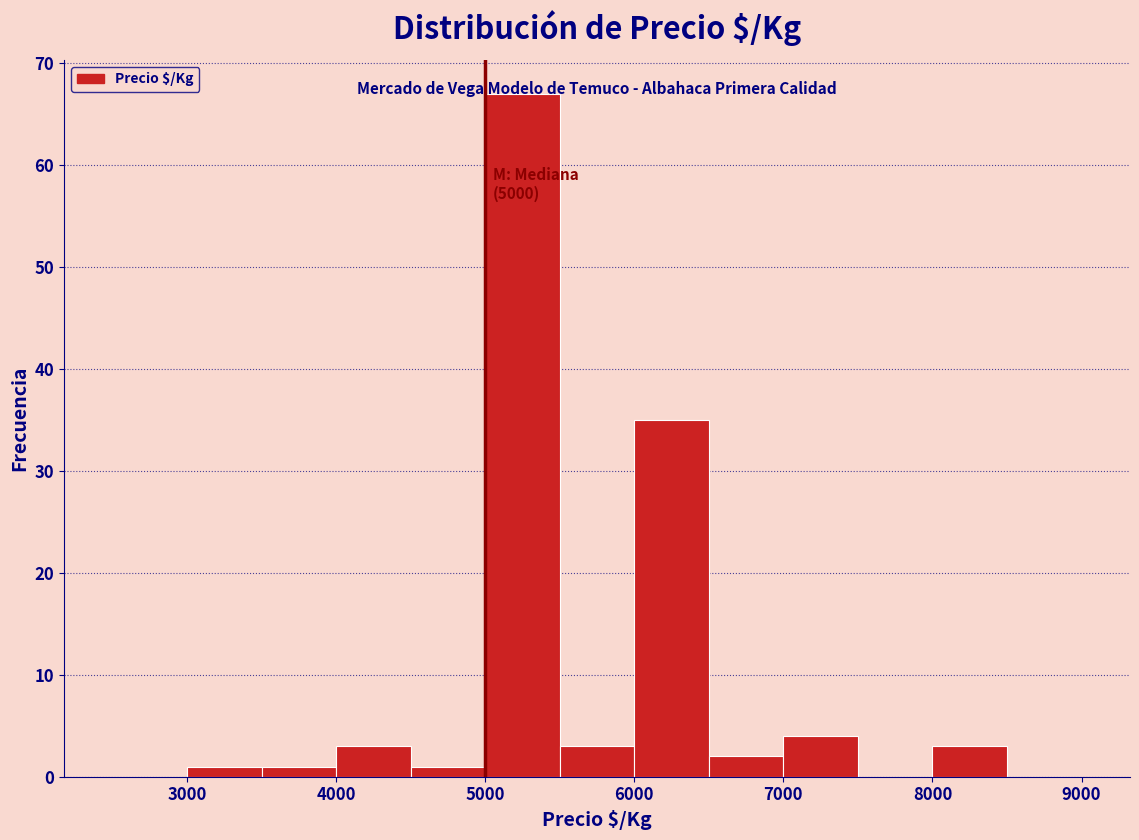

Over which range of the x-axis is the bar tallest?

5000 to 5500